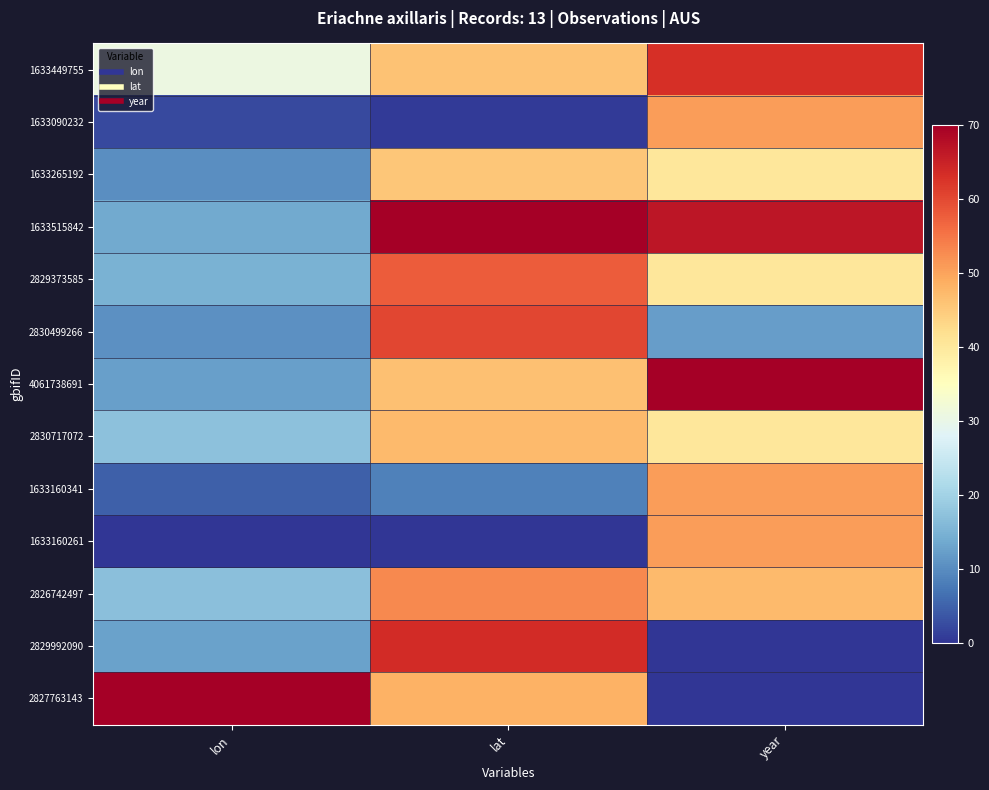

Reading left to right, what are all the values shown in this chart?

1633449755: lon=30.8	lat=46.2	year=63.0
1633090232: lon=2.4	lat=0.7	year=50.8
1633265192: lon=10.2	lat=45.6	year=40.2
1633515842: lon=13.7	lat=70.0	year=66.5
2829373585: lon=14.9	lat=57.9	year=40.2
2830499266: lon=10.5	lat=60.3	year=12.2
4061738691: lon=12.3	lat=46.5	year=70.0
2830717072: lon=17.3	lat=47.1	year=40.2
1633160341: lon=4.7	lat=8.5	year=50.8
1633160261: lon=0.0	lat=0.0	year=50.8
2826742497: lon=17.1	lat=52.9	year=47.2
2829992090: lon=12.7	lat=63.5	year=0.0
2827763143: lon=70.0	lat=48.2	year=0.0